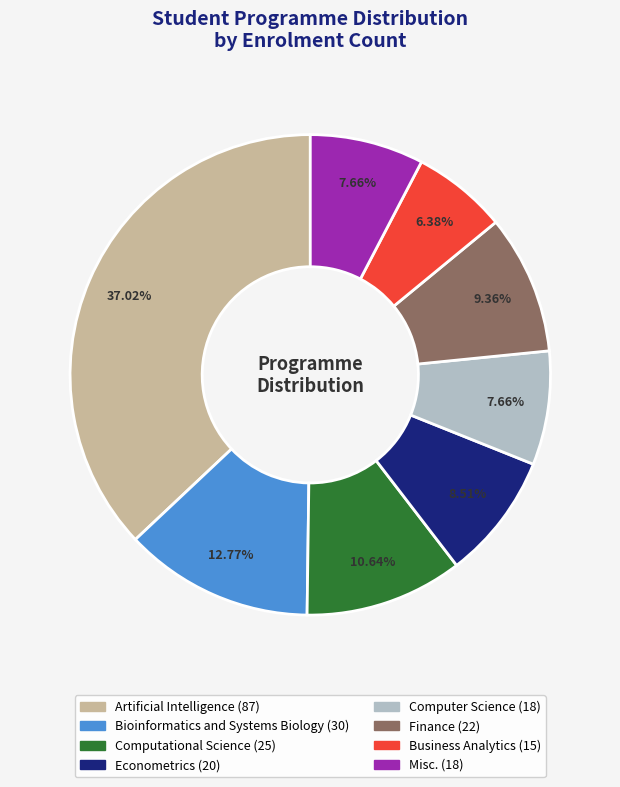

Which category has the biggest portion of the pie?

Artificial Intelligence